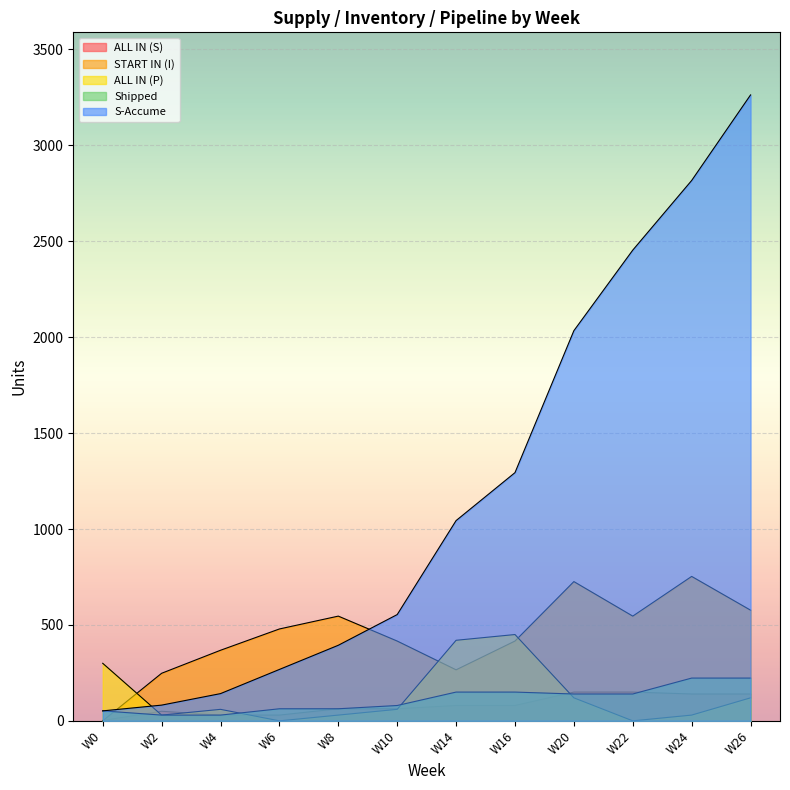

What is the average value of the START IN (I) series?

445